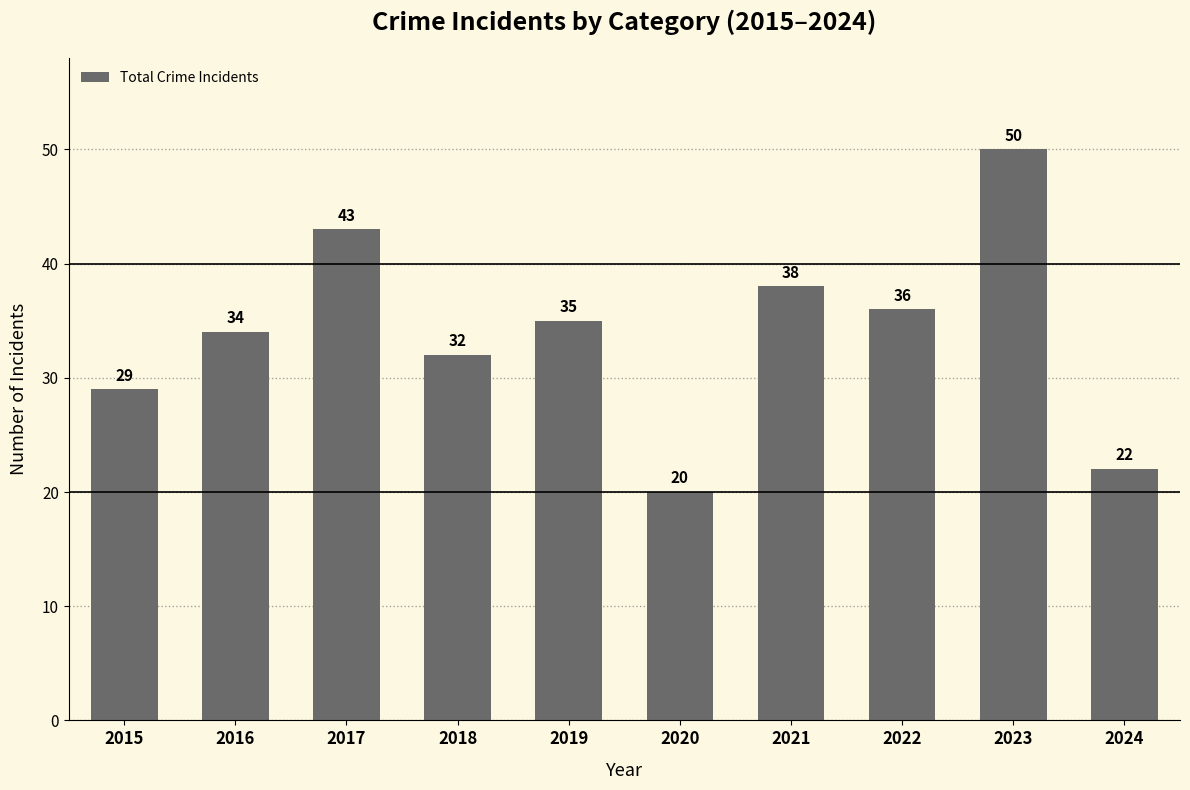

What is the smallest value displayed?

20